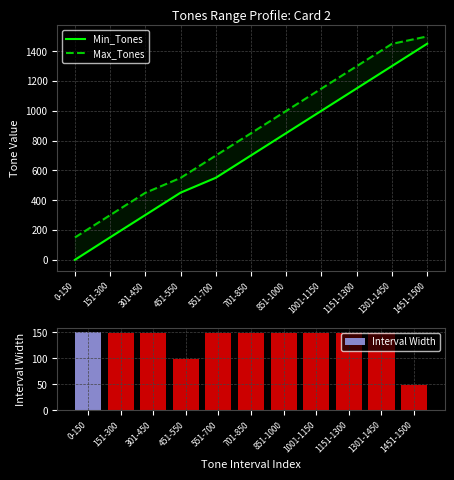

How many data points does each series have?

11